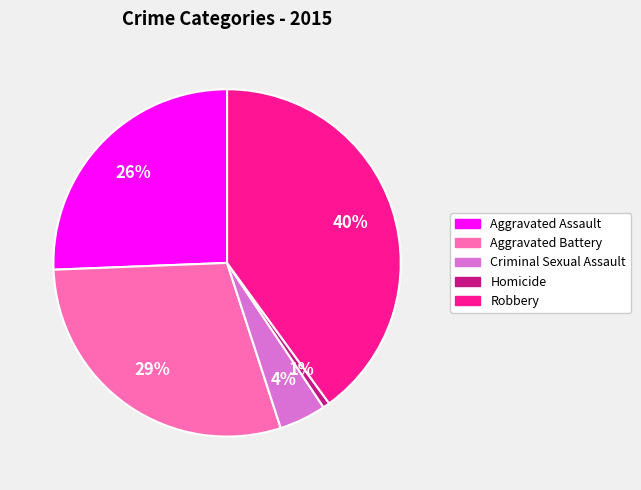

To the nearest percent, what percentage of the pie is Aggravated Assault?

26%